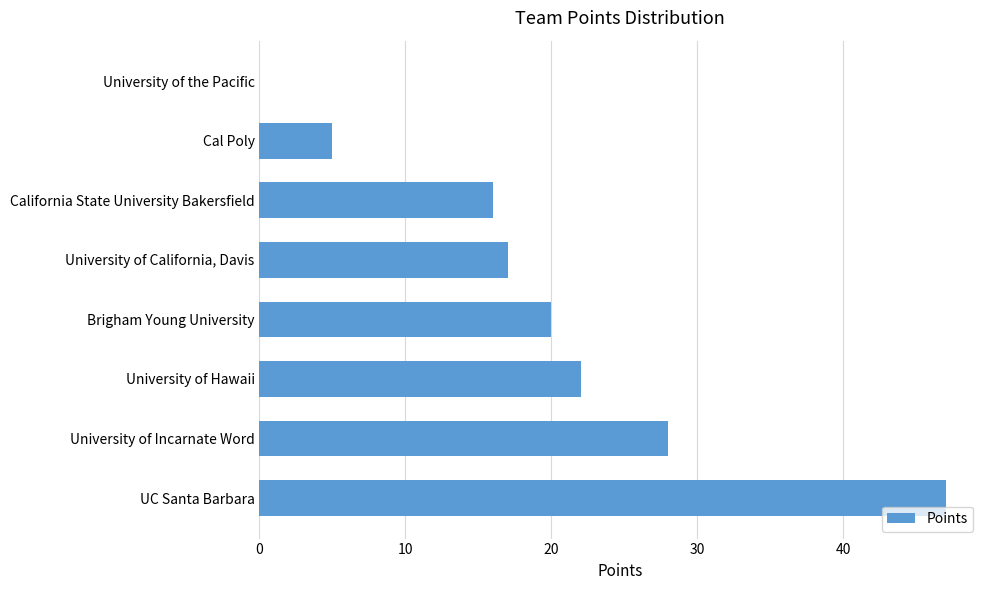

How many positive values are there?

7